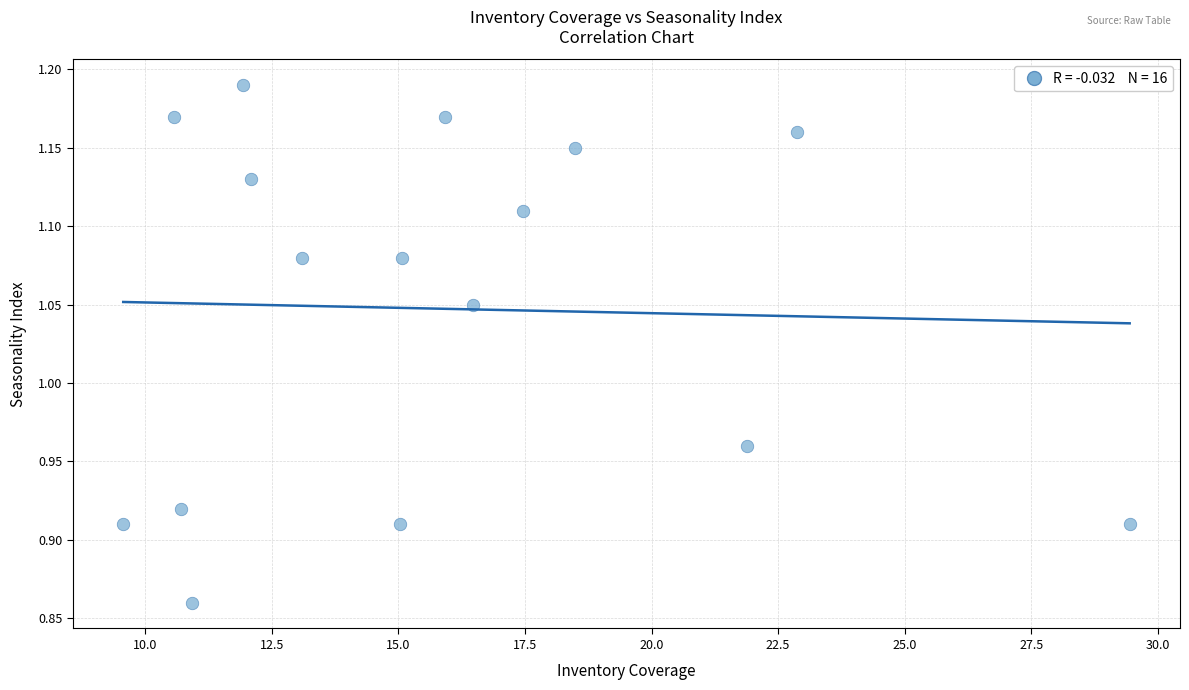

What is the range of X values (max minus min)?

19.9